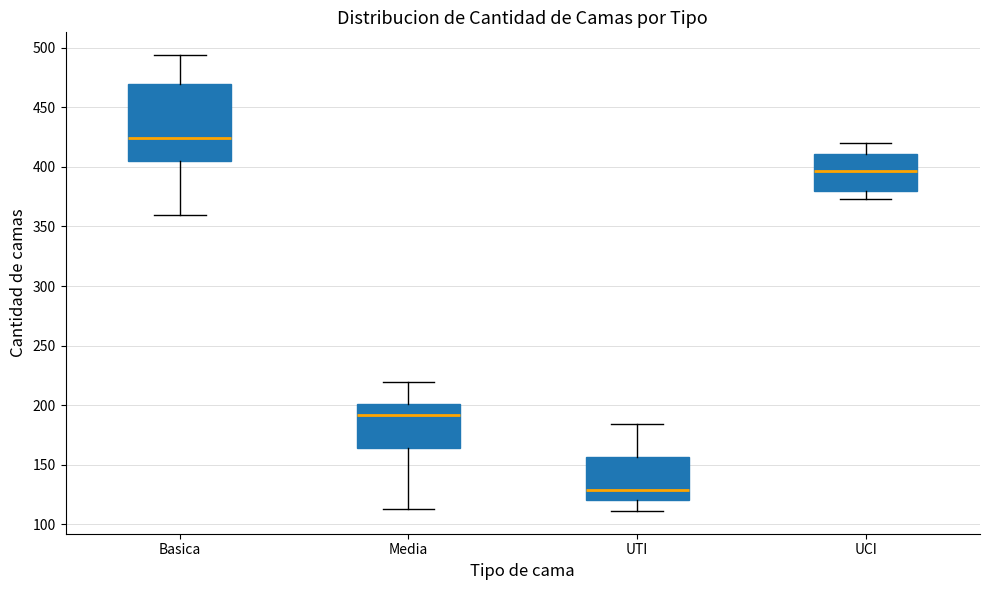

Where is the upper edge of the box for Basica on the y-axis? The values are not printed on the chart, so give them approximately, as read against the axis.

470